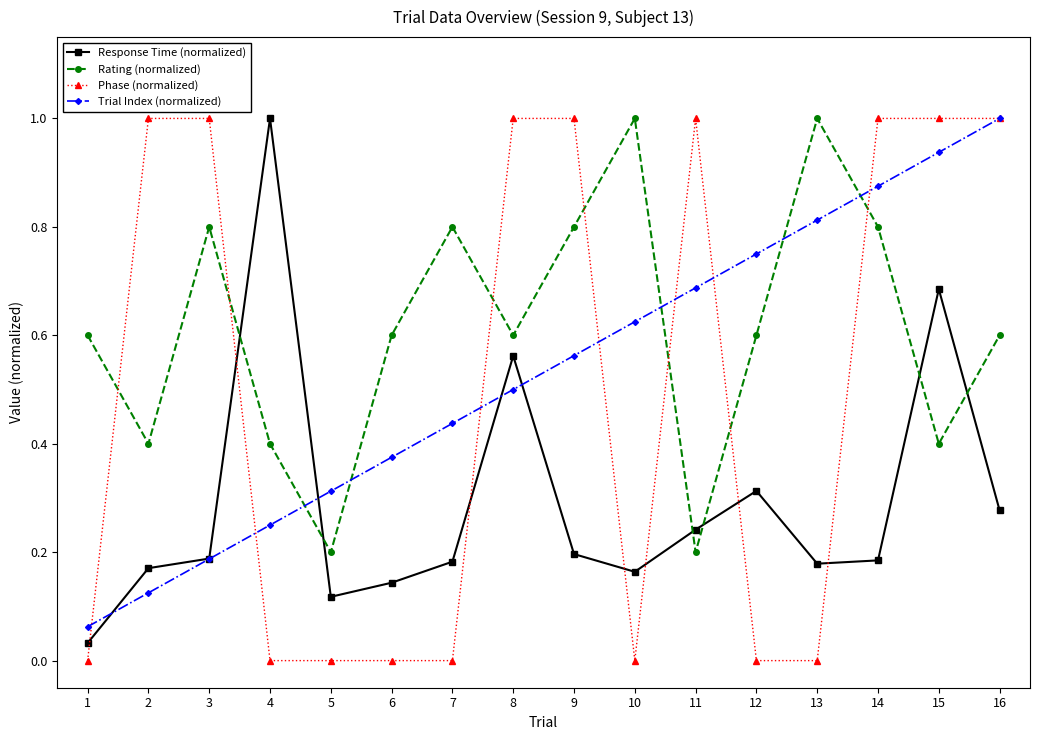

Where is the first local maximum for Response Time (normalized)?

4